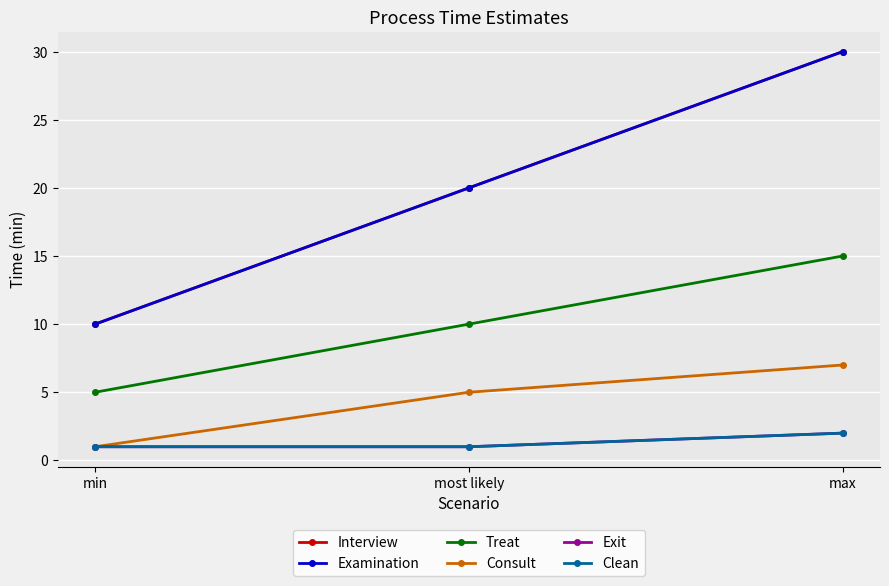

Where does the Consult series first go above 5?

max